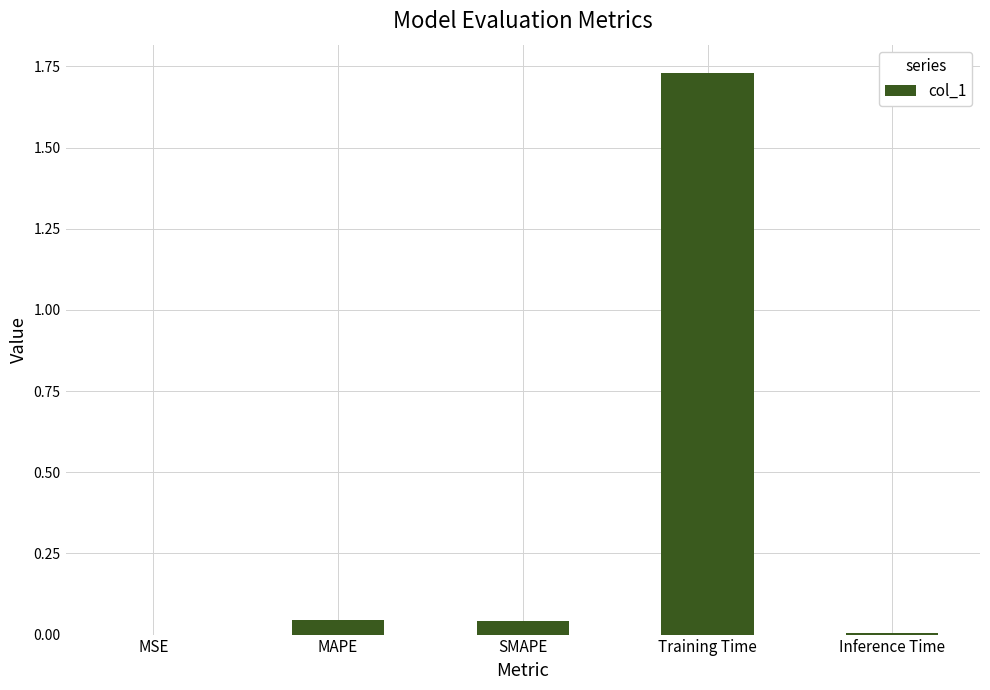

Which category has the highest value across all series?

Training Time